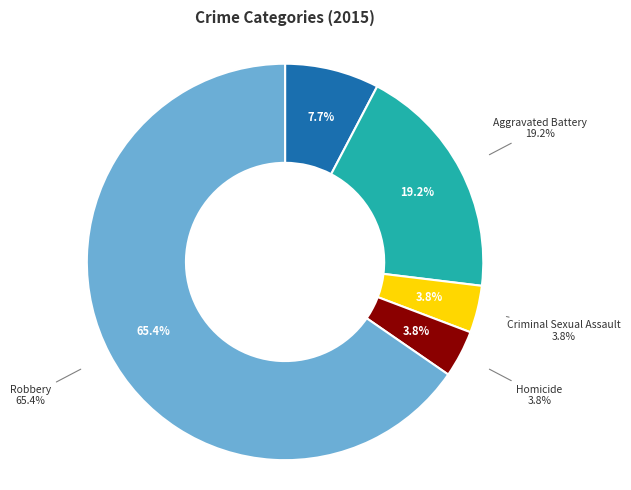

What is the smallest slice in the pie chart?

Criminal Sexual Assault